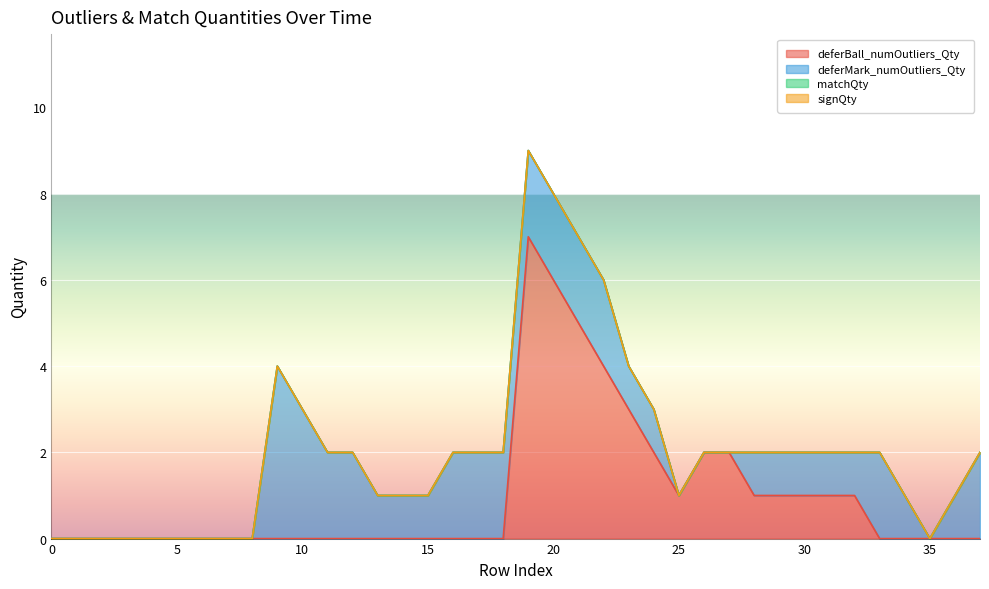

How many deferMark_numOutliers_Qty values are between 0 and 2?

36